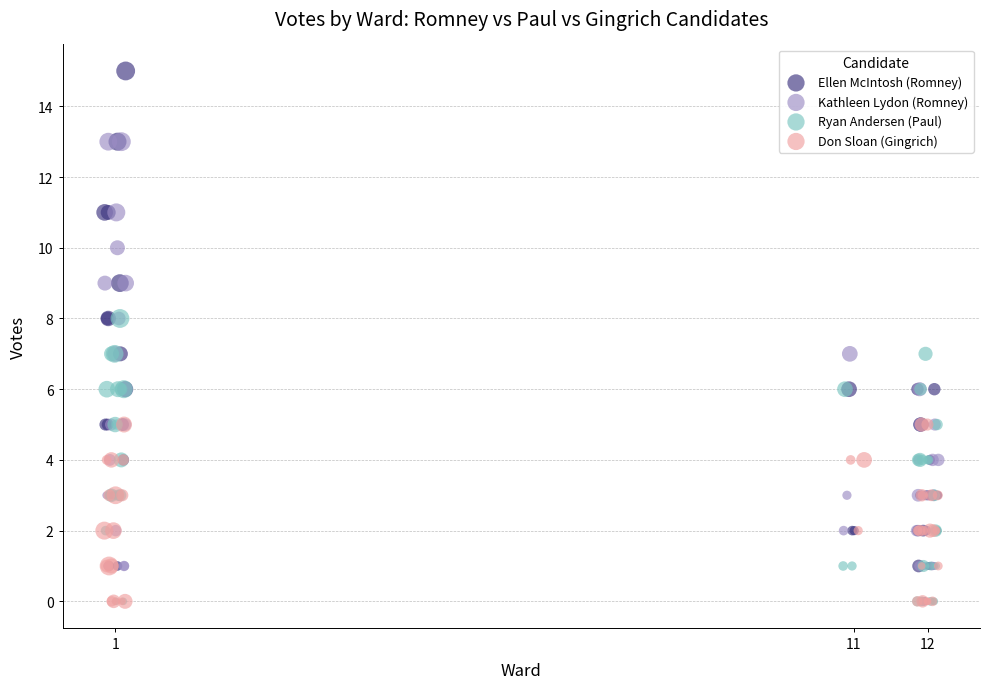

Which series reaches the maximum Y coordinate?

Ellen McIntosh (Romney)